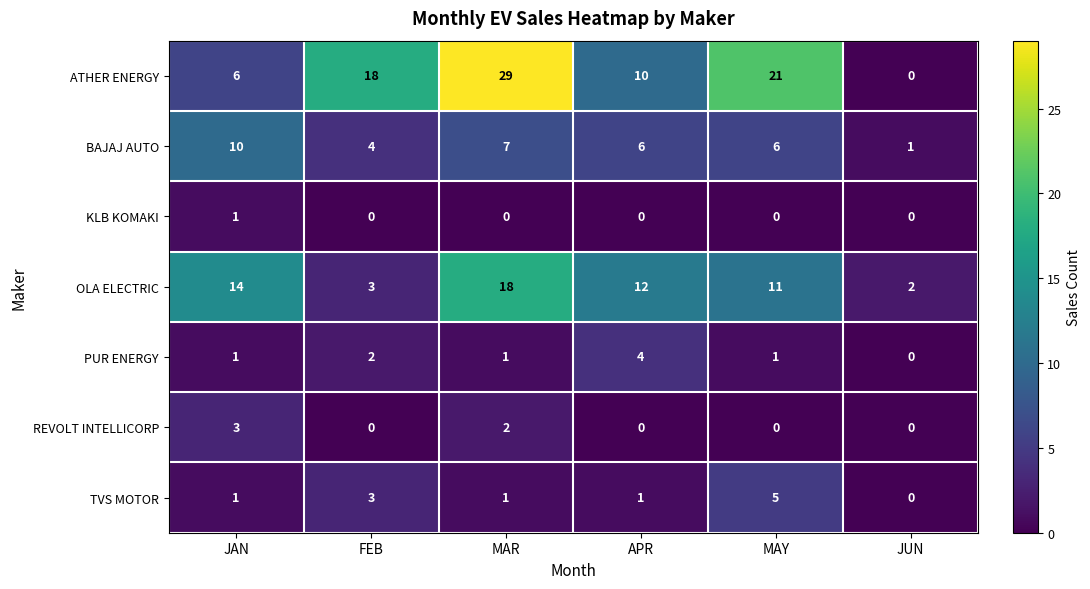

Rank the series by their maximum value, from lowest to highest.

KLB KOMAKI, REVOLT INTELLICORP, PUR ENERGY, TVS MOTOR, BAJAJ AUTO, OLA ELECTRIC, ATHER ENERGY